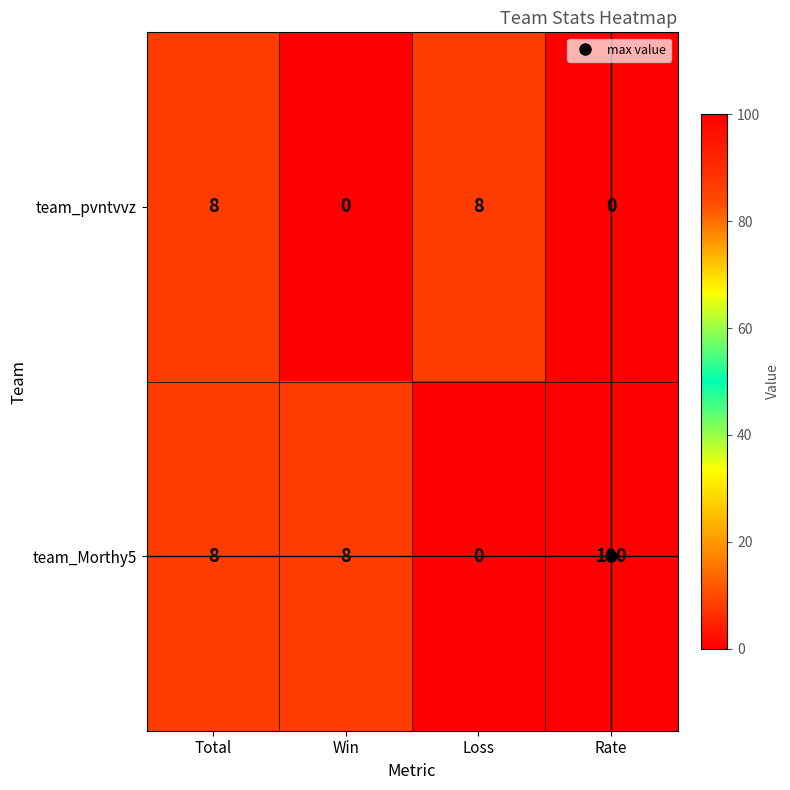

What is the total value across all series at Win?

8